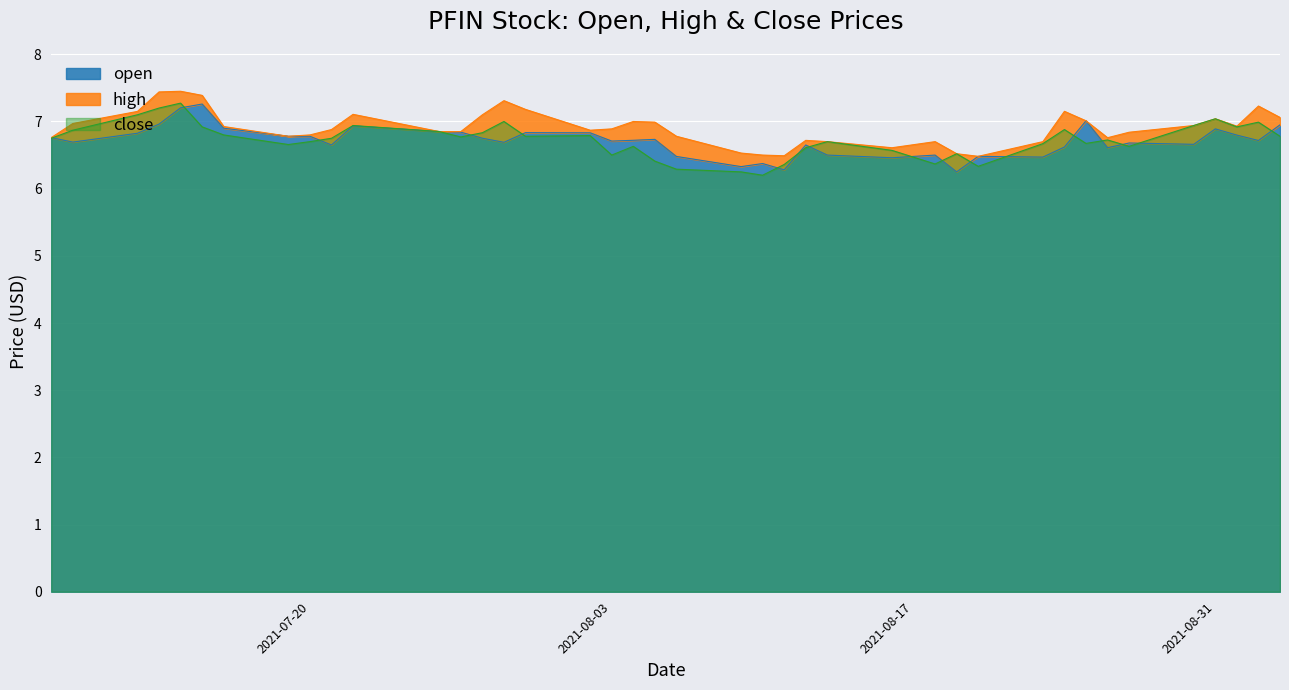

Reading right to left, transcribe all the data shown in this chart.

open: 2021-09-03=7.0	2021-09-02=6.7	2021-09-01=6.8	2021-08-31=6.9	2021-08-30=6.7	2021-08-27=6.7	2021-08-26=6.6	2021-08-25=7.0	2021-08-24=6.6	2021-08-23=6.5	2021-08-20=6.5	2021-08-19=6.2	2021-08-18=6.5	2021-08-16=6.5	2021-08-13=6.5	2021-08-12=6.7	2021-08-11=6.3	2021-08-10=6.4	2021-08-09=6.3	2021-08-06=6.5	2021-08-05=6.7	2021-08-04=6.7	2021-08-03=6.7	2021-08-02=6.8	2021-07-30=6.8	2021-07-29=6.7	2021-07-28=6.8	2021-07-27=6.8	2021-07-26=6.9	2021-07-22=6.9	2021-07-21=6.7	2021-07-20=6.8	2021-07-19=6.8	2021-07-16=6.9	2021-07-15=7.3	2021-07-14=7.2	2021-07-13=7.0	2021-07-12=6.8	2021-07-09=6.7	2021-07-08=6.8
high: 2021-09-03=7.1	2021-09-02=7.2	2021-09-01=6.9	2021-08-31=7.0	2021-08-30=6.9	2021-08-27=6.8	2021-08-26=6.8	2021-08-25=7.0	2021-08-24=7.2	2021-08-23=6.7	2021-08-20=6.5	2021-08-19=6.5	2021-08-18=6.7	2021-08-16=6.6	2021-08-13=6.7	2021-08-12=6.7	2021-08-11=6.5	2021-08-10=6.5	2021-08-09=6.5	2021-08-06=6.8	2021-08-05=7.0	2021-08-04=7.0	2021-08-03=6.9	2021-08-02=6.9	2021-07-30=7.2	2021-07-29=7.3	2021-07-28=7.1	2021-07-27=6.8	2021-07-26=6.9	2021-07-22=7.1	2021-07-21=6.9	2021-07-20=6.8	2021-07-19=6.8	2021-07-16=6.9	2021-07-15=7.4	2021-07-14=7.4	2021-07-13=7.4	2021-07-12=7.2	2021-07-09=7.0	2021-07-08=6.8
close: 2021-09-03=6.8	2021-09-02=7.0	2021-09-01=6.9	2021-08-31=7.0	2021-08-30=6.9	2021-08-27=6.6	2021-08-26=6.7	2021-08-25=6.7	2021-08-24=6.9	2021-08-23=6.7	2021-08-20=6.3	2021-08-19=6.5	2021-08-18=6.4	2021-08-16=6.6	2021-08-13=6.7	2021-08-12=6.6	2021-08-11=6.4	2021-08-10=6.2	2021-08-09=6.2	2021-08-06=6.3	2021-08-05=6.4	2021-08-04=6.6	2021-08-03=6.5	2021-08-02=6.8	2021-07-30=6.8	2021-07-29=7.0	2021-07-28=6.8	2021-07-27=6.8	2021-07-26=6.9	2021-07-22=6.9	2021-07-21=6.8	2021-07-20=6.7	2021-07-19=6.7	2021-07-16=6.8	2021-07-15=6.9	2021-07-14=7.3	2021-07-13=7.2	2021-07-12=7.1	2021-07-09=6.9	2021-07-08=6.7